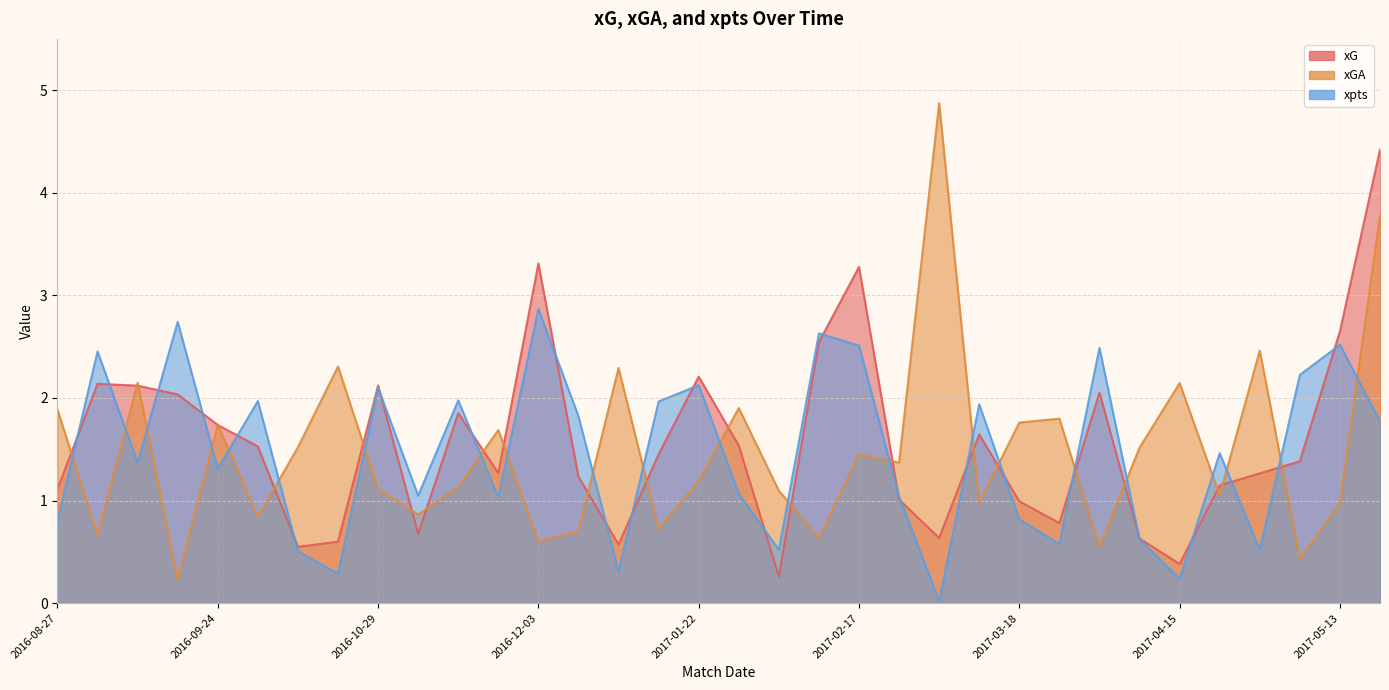

Reading left to right, extract all data points from this chart.

xG: 2016-08-27=1.1	2016-09-10=2.1	2016-09-17=2.1	2016-09-21=2.0	2016-09-24=1.7	2016-10-01=1.5	2016-10-15=0.5	2016-10-22=0.6	2016-10-29=2.1	2016-11-05=0.7	2016-11-18=1.9	2016-11-26=1.3	2016-12-03=3.3	2016-12-11=1.2	2016-12-18=0.6	2016-12-21=1.5	2017-01-22=2.2	2017-01-28=1.5	2017-02-03=0.3	2017-02-11=2.5	2017-02-17=3.3	2017-02-25=1.0	2017-03-04=0.6	2017-03-10=1.6	2017-03-18=1.0	2017-04-02=0.8	2017-04-05=2.1	2017-04-08=0.6	2017-04-15=0.4	2017-04-23=1.1	2017-04-28=1.3	2017-05-06=1.4	2017-05-13=2.6	2017-05-20=4.4
xGA: 2016-08-27=1.9	2016-09-10=0.7	2016-09-17=2.1	2016-09-21=0.2	2016-09-24=1.7	2016-10-01=0.8	2016-10-15=1.5	2016-10-22=2.3	2016-10-29=1.1	2016-11-05=0.9	2016-11-18=1.1	2016-11-26=1.7	2016-12-03=0.6	2016-12-11=0.7	2016-12-18=2.3	2016-12-21=0.7	2017-01-22=1.2	2017-01-28=1.9	2017-02-03=1.1	2017-02-11=0.6	2017-02-17=1.4	2017-02-25=1.4	2017-03-04=4.9	2017-03-10=1.0	2017-03-18=1.8	2017-04-02=1.8	2017-04-05=0.5	2017-04-08=1.5	2017-04-15=2.1	2017-04-23=1.1	2017-04-28=2.5	2017-05-06=0.4	2017-05-13=1.0	2017-05-20=3.8
xpts: 2016-08-27=0.8	2016-09-10=2.5	2016-09-17=1.4	2016-09-21=2.7	2016-09-24=1.3	2016-10-01=2.0	2016-10-15=0.5	2016-10-22=0.3	2016-10-29=2.1	2016-11-05=1.0	2016-11-18=2.0	2016-11-26=1.0	2016-12-03=2.9	2016-12-11=1.8	2016-12-18=0.3	2016-12-21=2.0	2017-01-22=2.1	2017-01-28=1.1	2017-02-03=0.5	2017-02-11=2.6	2017-02-17=2.5	2017-02-25=1.0	2017-03-04=0.0	2017-03-10=1.9	2017-03-18=0.8	2017-04-02=0.6	2017-04-05=2.5	2017-04-08=0.6	2017-04-15=0.2	2017-04-23=1.5	2017-04-28=0.5	2017-05-06=2.2	2017-05-13=2.5	2017-05-20=1.8